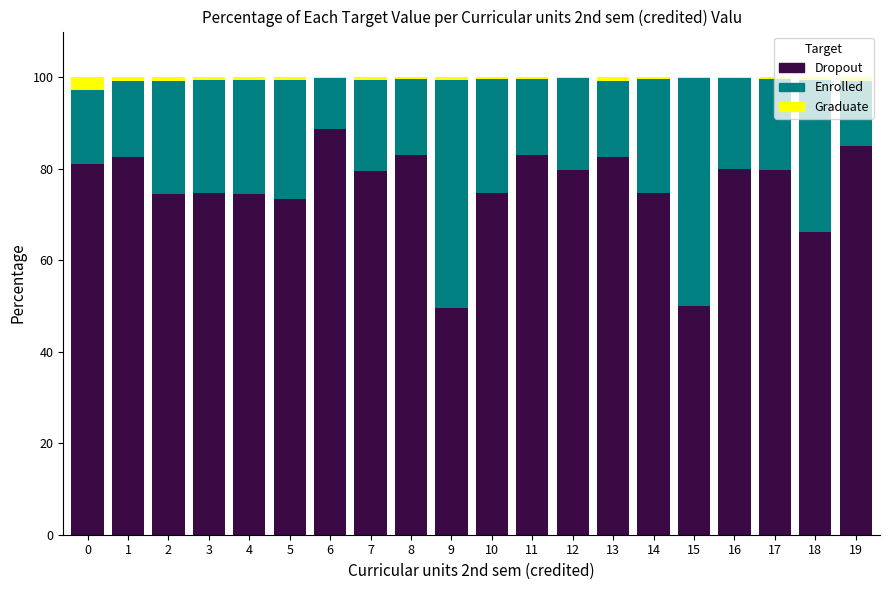

What is the sum of all Dropout values?

1517.4